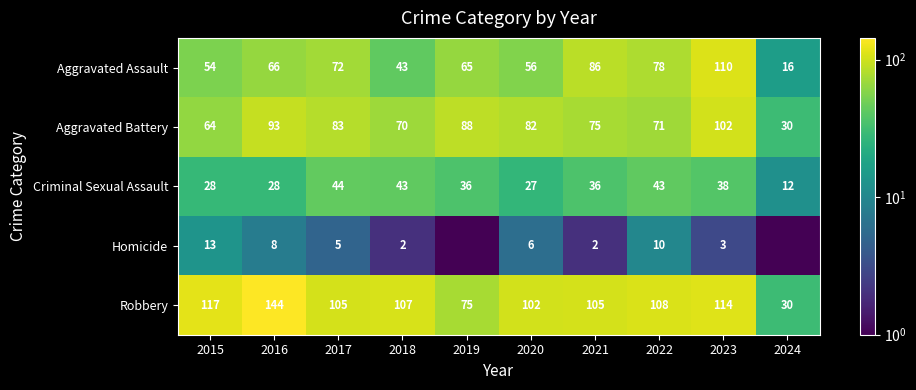

Rank the series at 2016 from highest to lowest value.

Robbery, Aggravated Battery, Aggravated Assault, Criminal Sexual Assault, Homicide